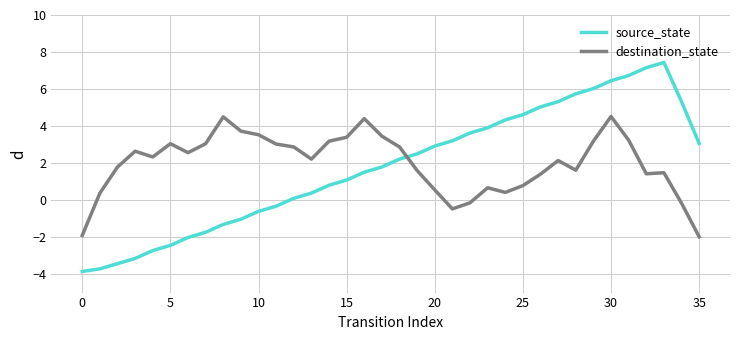

What is the difference between the maximum and minimum values in the source_state series?

11.3